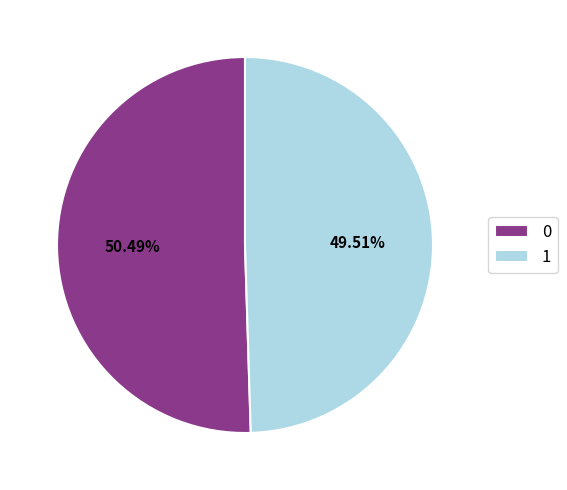

To the nearest percent, what is the average slice percentage?

50%